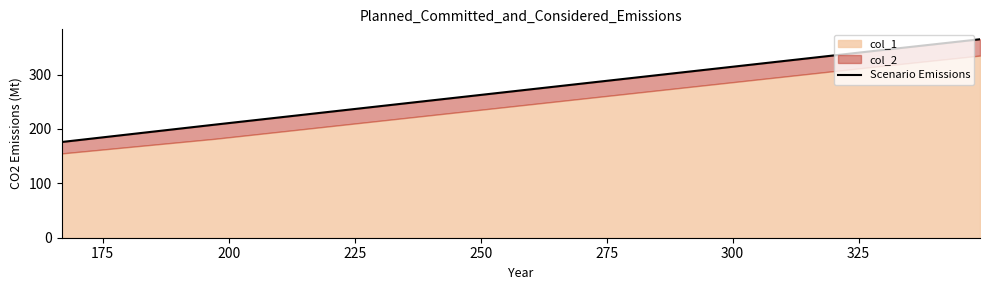

Does the chart have visible grid lines?

No